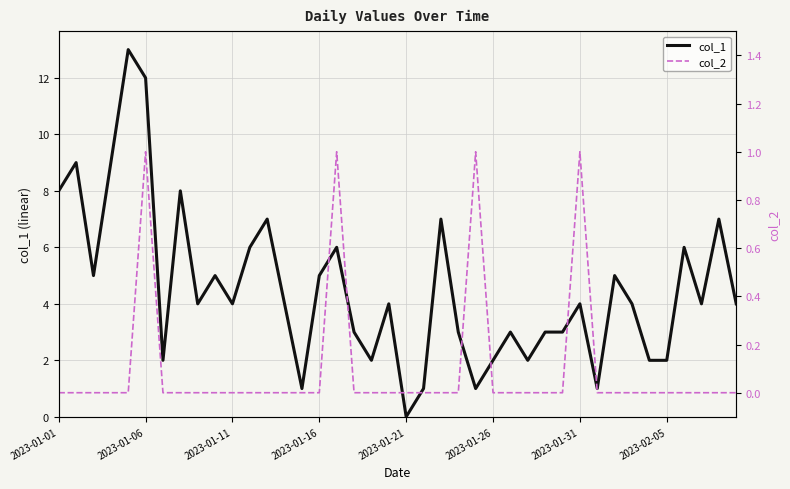

What is the total value across all series at 38?

7